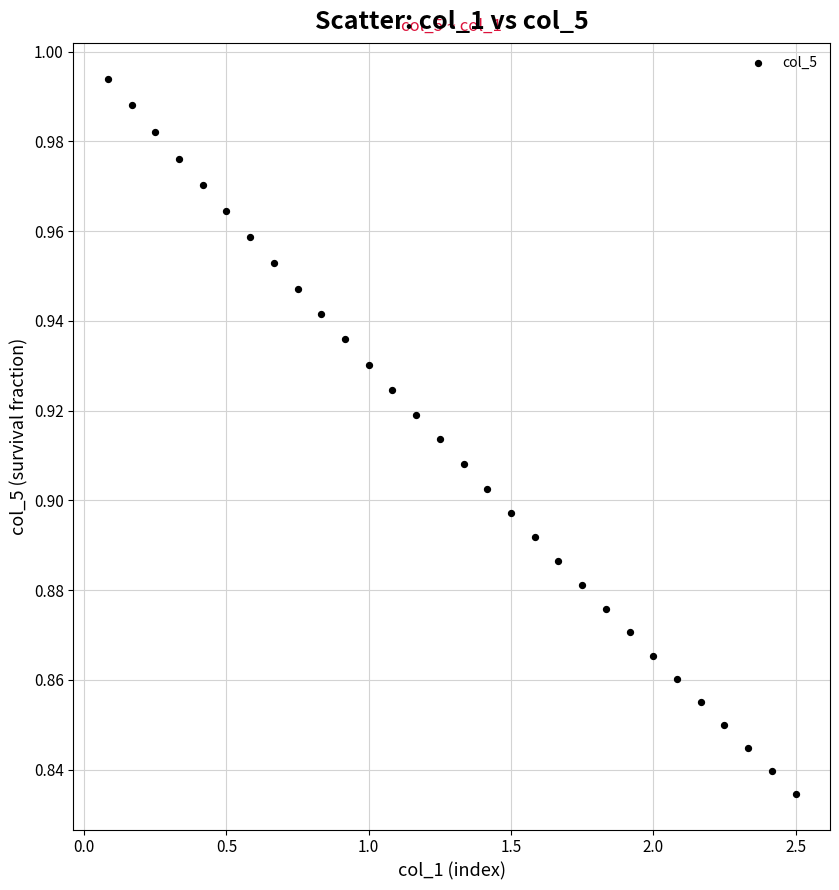

What is the range of X values (max minus min)?

2.4